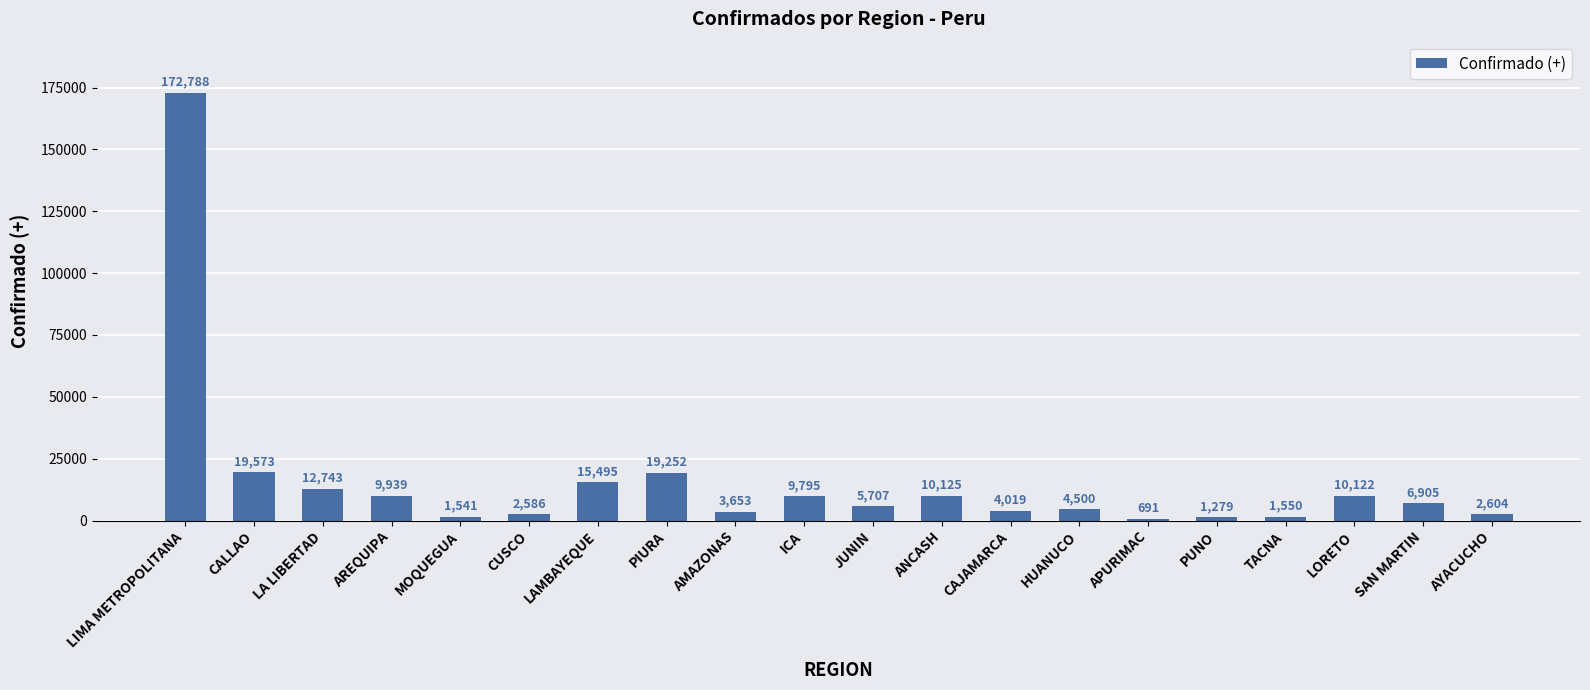

What is the label of the 15th bar from the right?

CUSCO